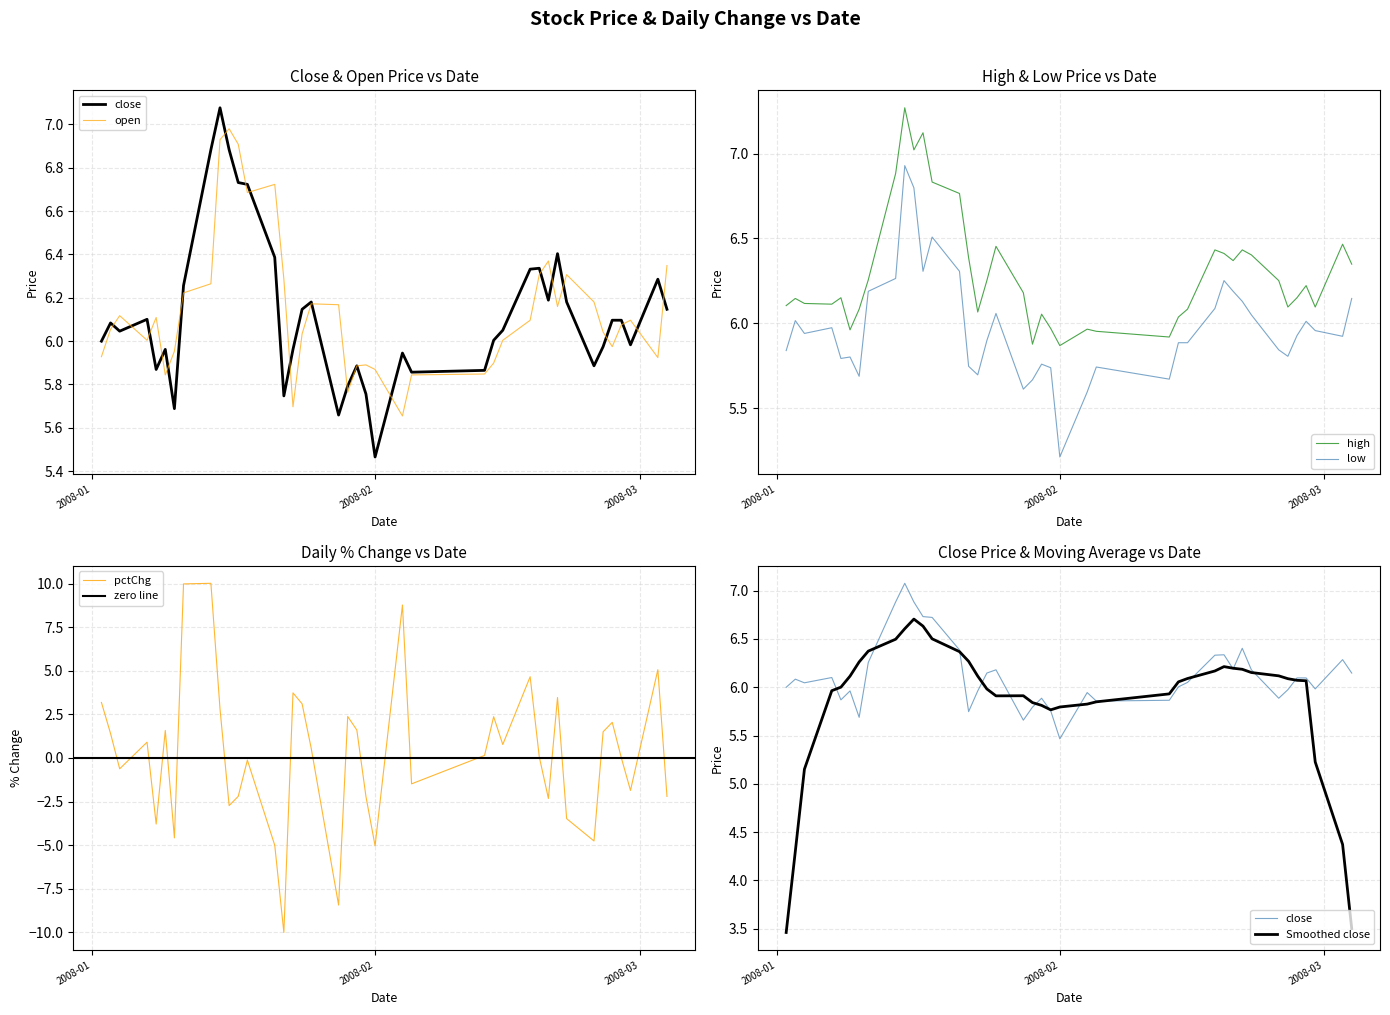

What is the label of the 28th point from the right?

2008-01-18